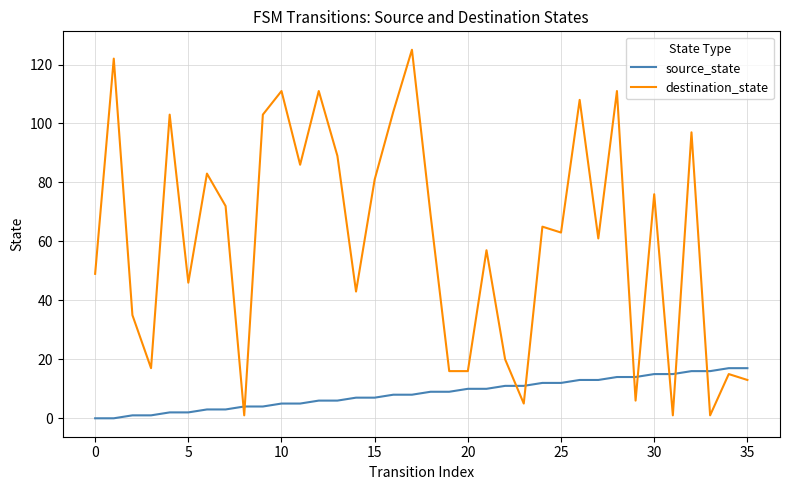

Which series has the largest range (max minus min)?

destination_state